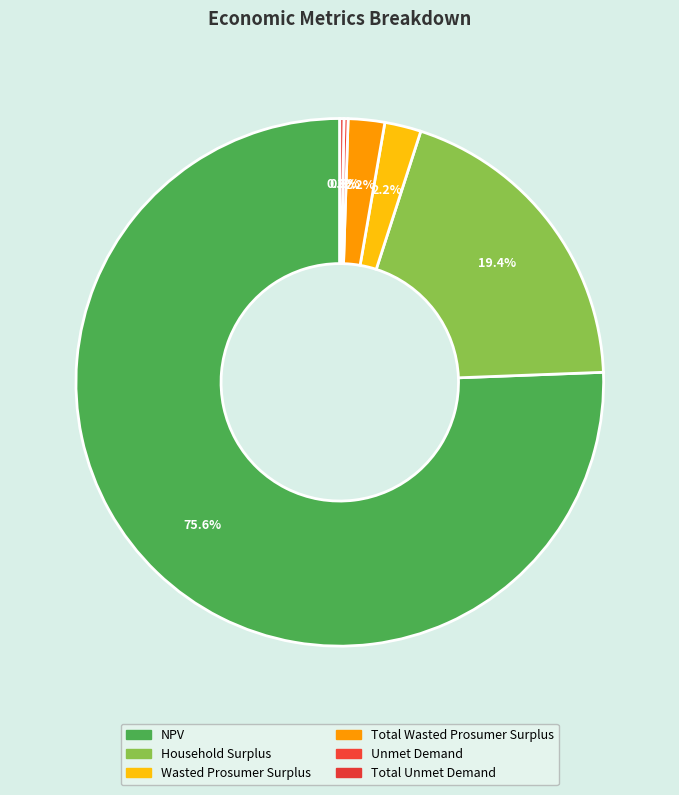

How many segments does this pie chart have?

6